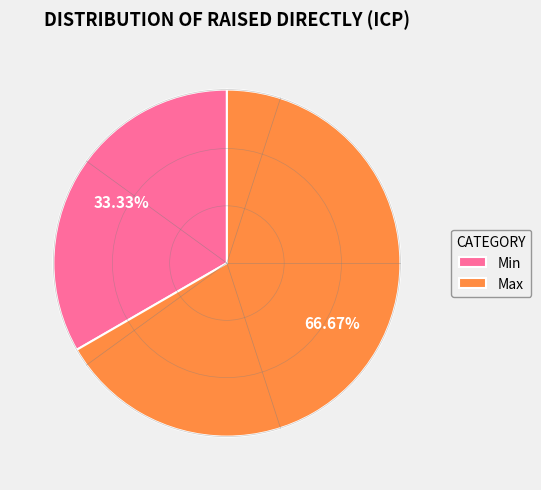

To the nearest percent, what is the difference between the Min and Max slice percentages?

33%